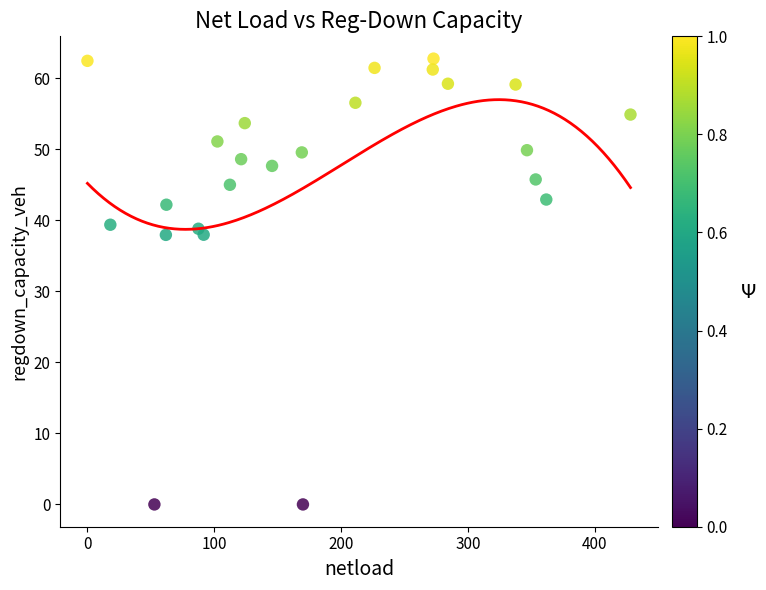

What is the range of Y values (max minus min)?

62.8